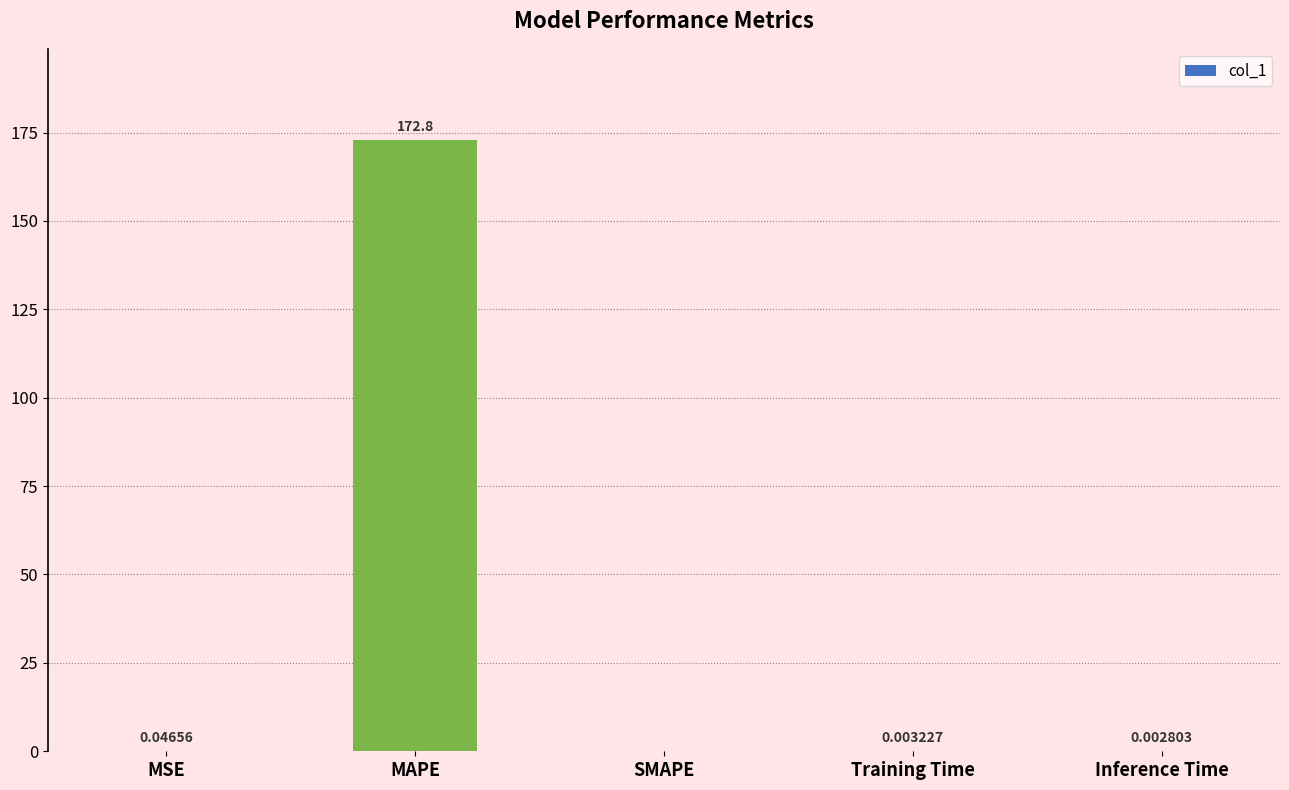

Which has a higher value, Inference Time or SMAPE?

Inference Time